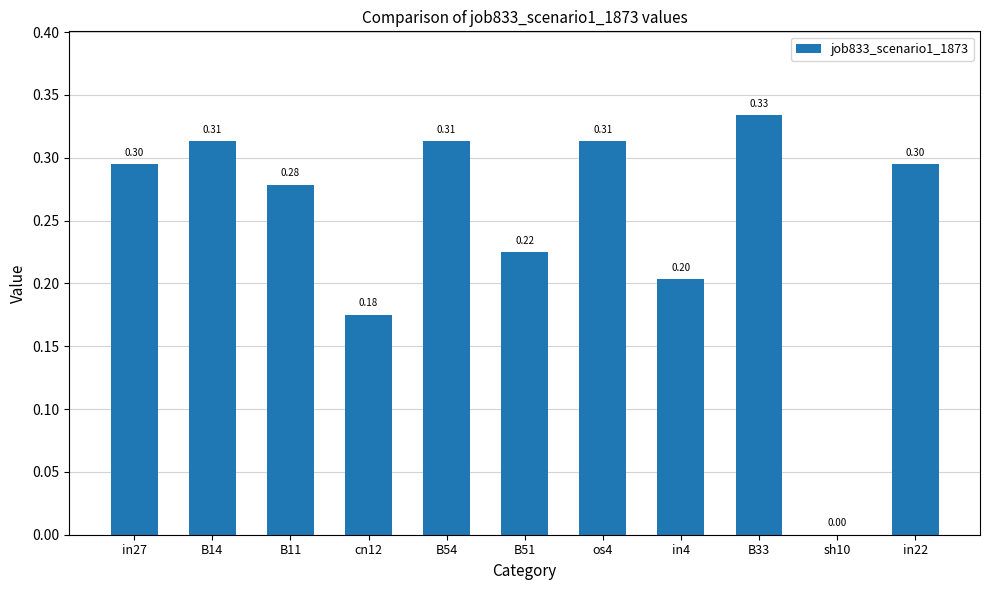

Is it true that the value at in27 is 0.5?

False